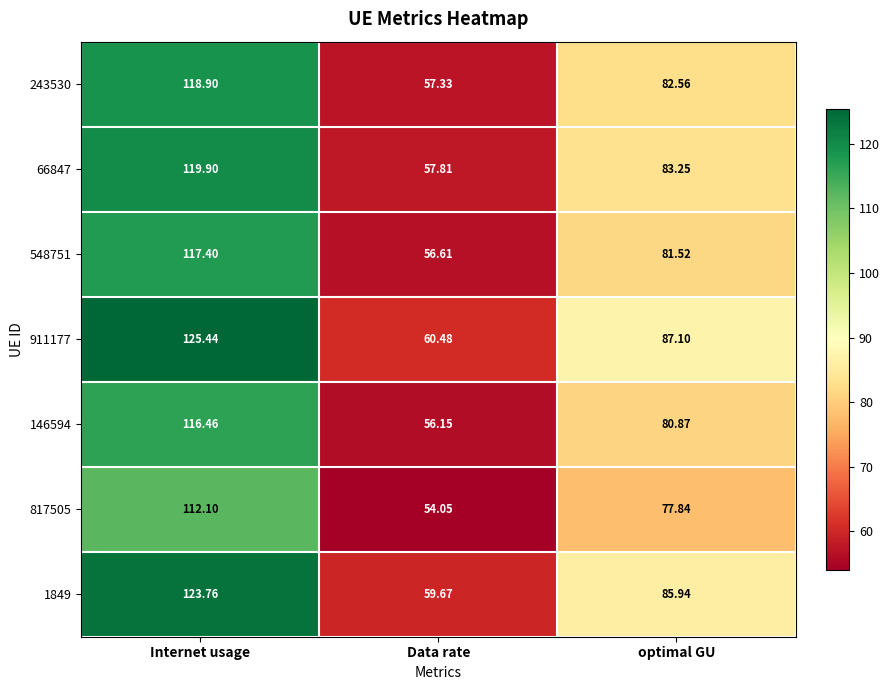

Which series has the largest range (max minus min)?

911177